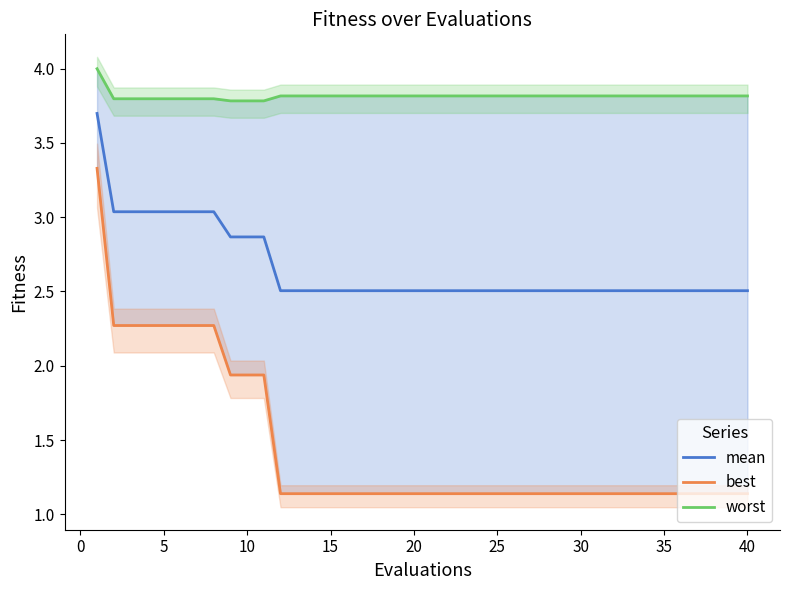

How many distinct data groups are displayed?

3